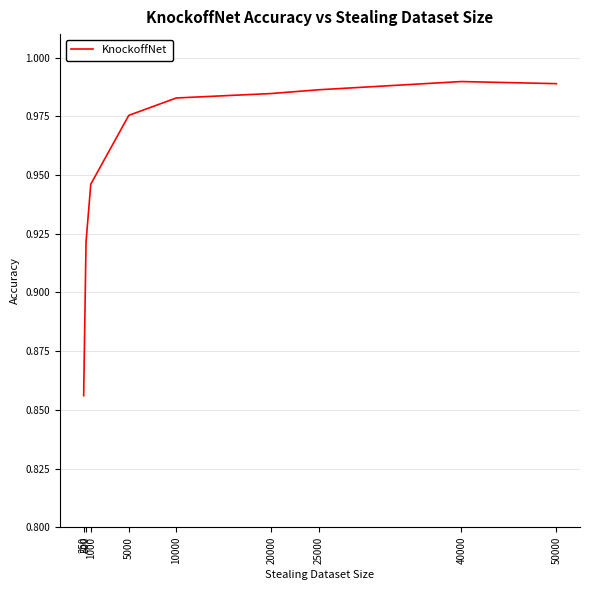

Does the chart display data point markers on the line(s)?

No